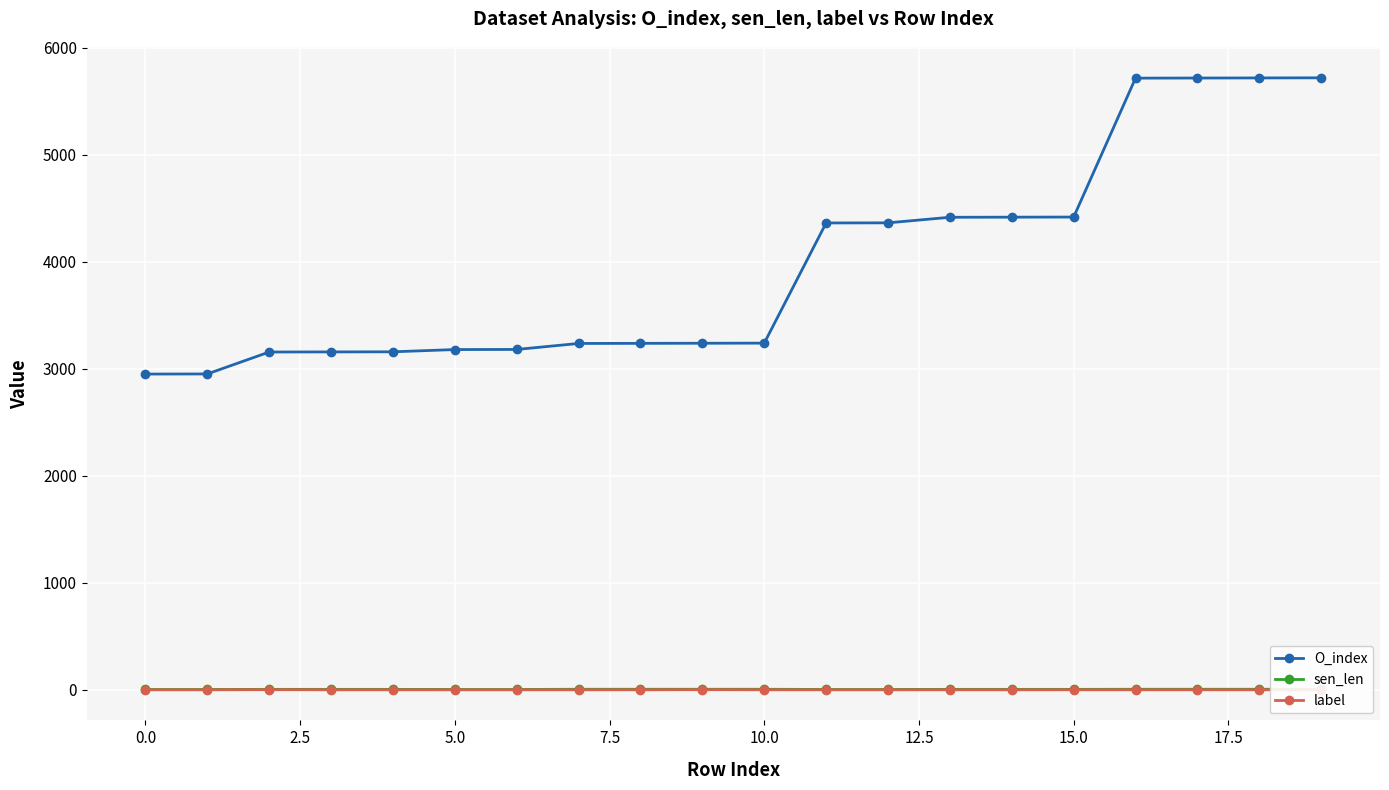

What is the label of the 8th point from the right?

12